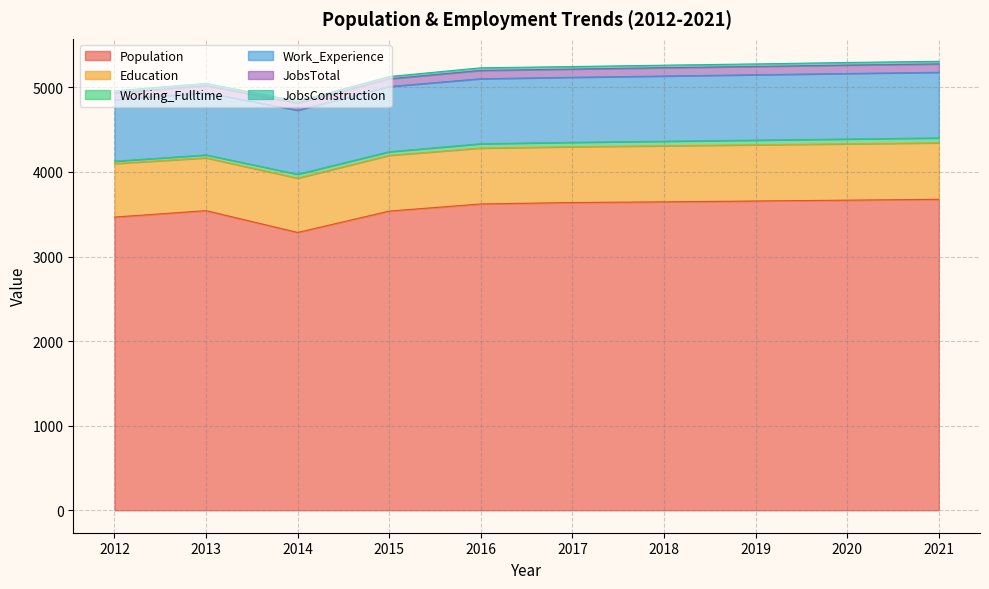

True or false: Population and Education cross at least once.

False